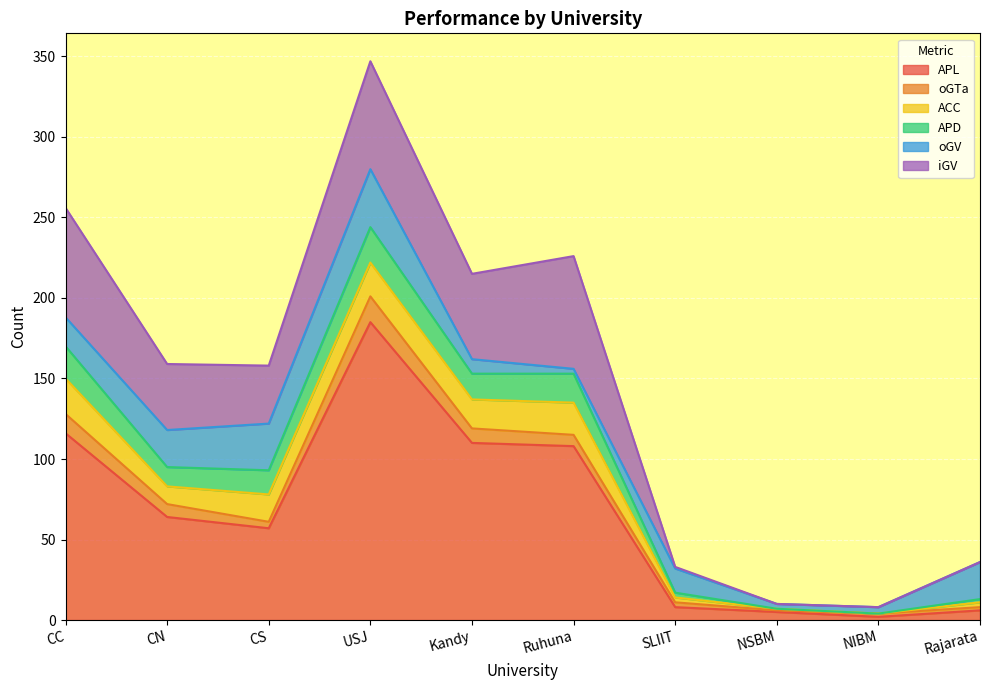

Which series changed the most between CN and CS?

APL